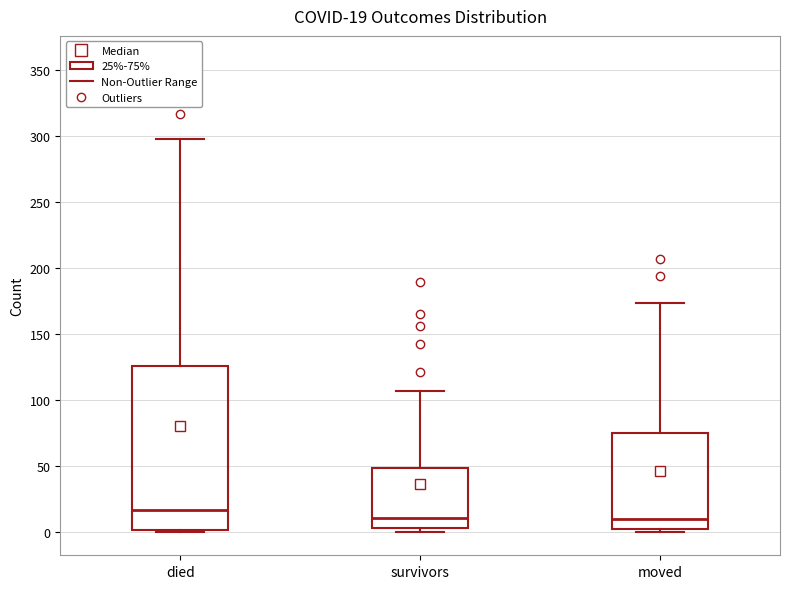

Which box is the tallest, from its lower edge to its upper edge?

died